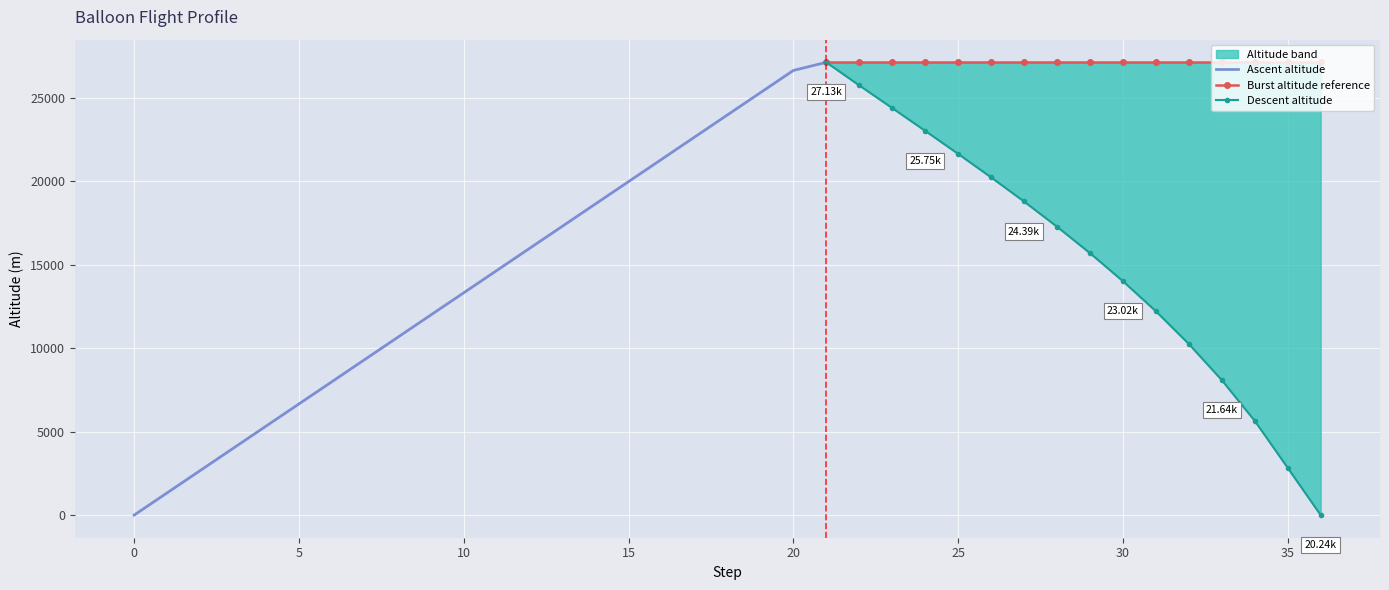

Is it true that lower equals 6660.0 at 5?

True